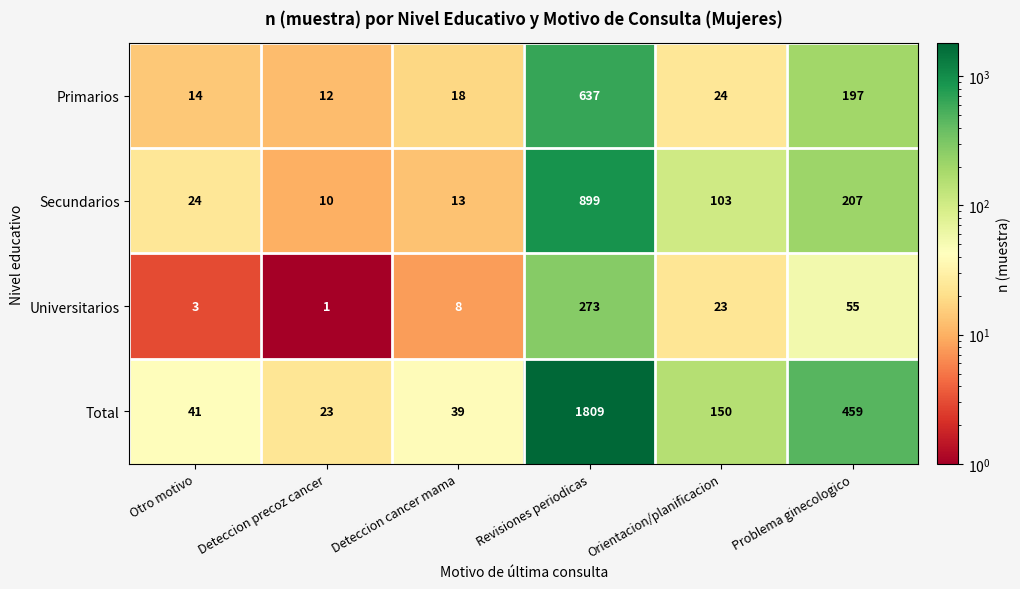

Where does the Secundarios series first go above 103?

Revisiones periodicas